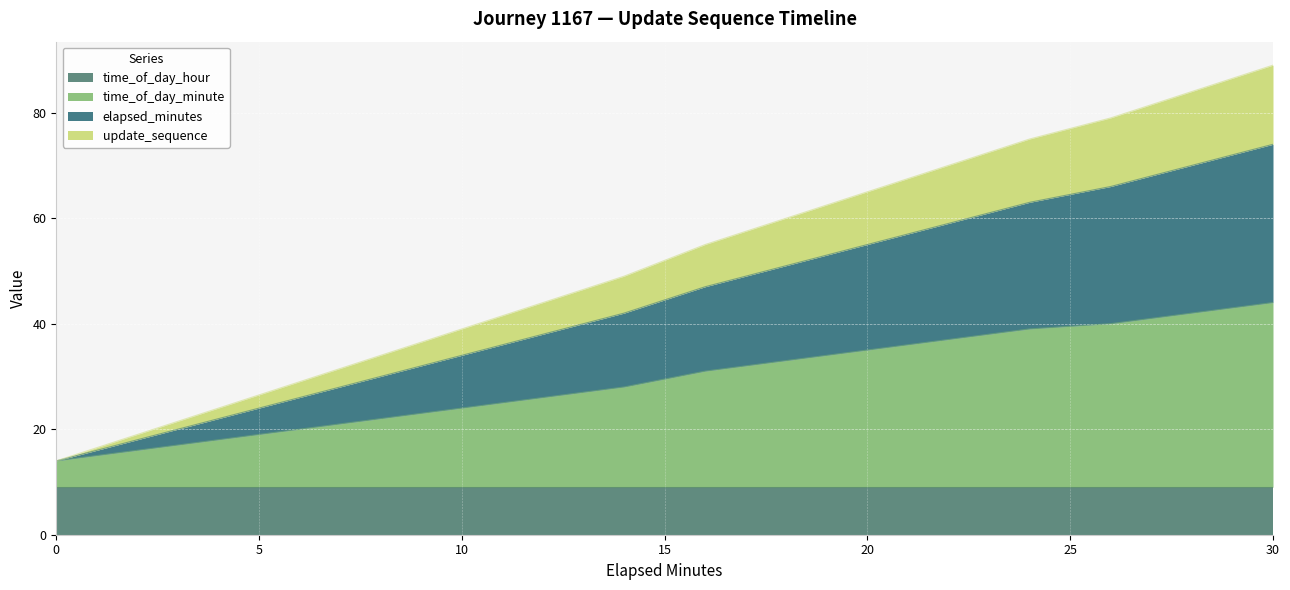

What is the minimum value for time_of_day_hour?

9